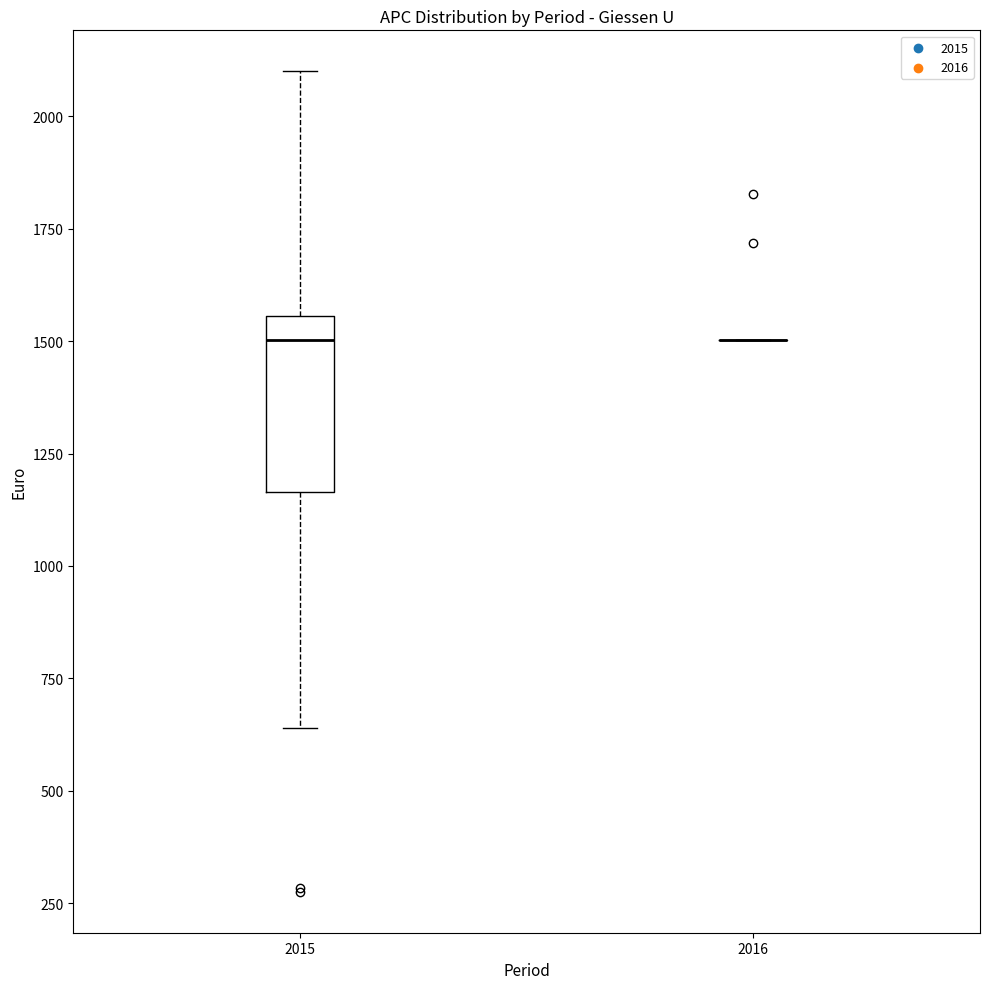

Reading left to right, read every box against the y-axis: the position of its median line, the range the box covers, and the ends of its whiskers. The values are not printed on the chart, so give them approximately, as read against the axis.

2015: median 1500, box 1150 to 1550, whiskers 650 to 2100
2016: box collapsed to a line at 1500, whiskers 1500 to 1500